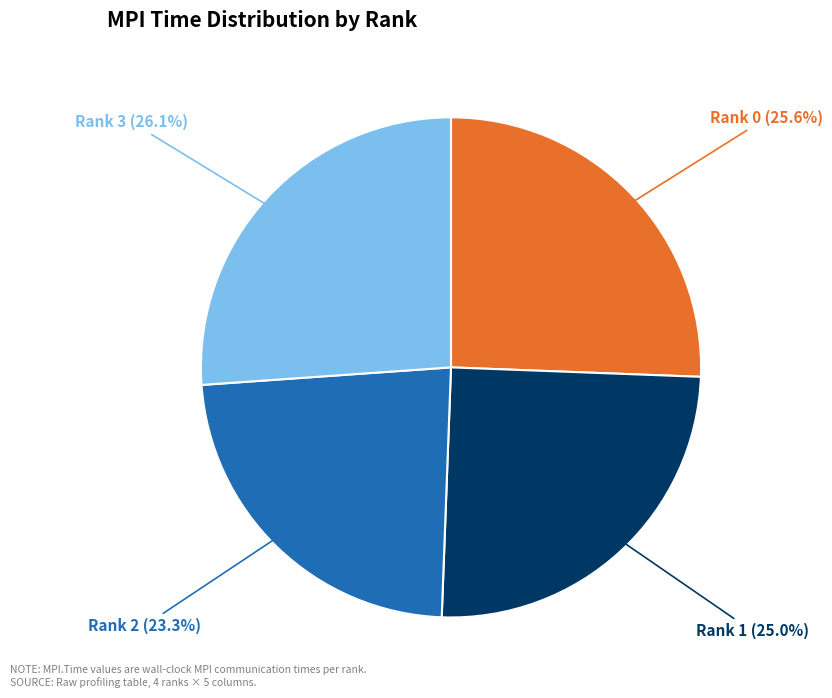

Does any single category account for the majority?

No